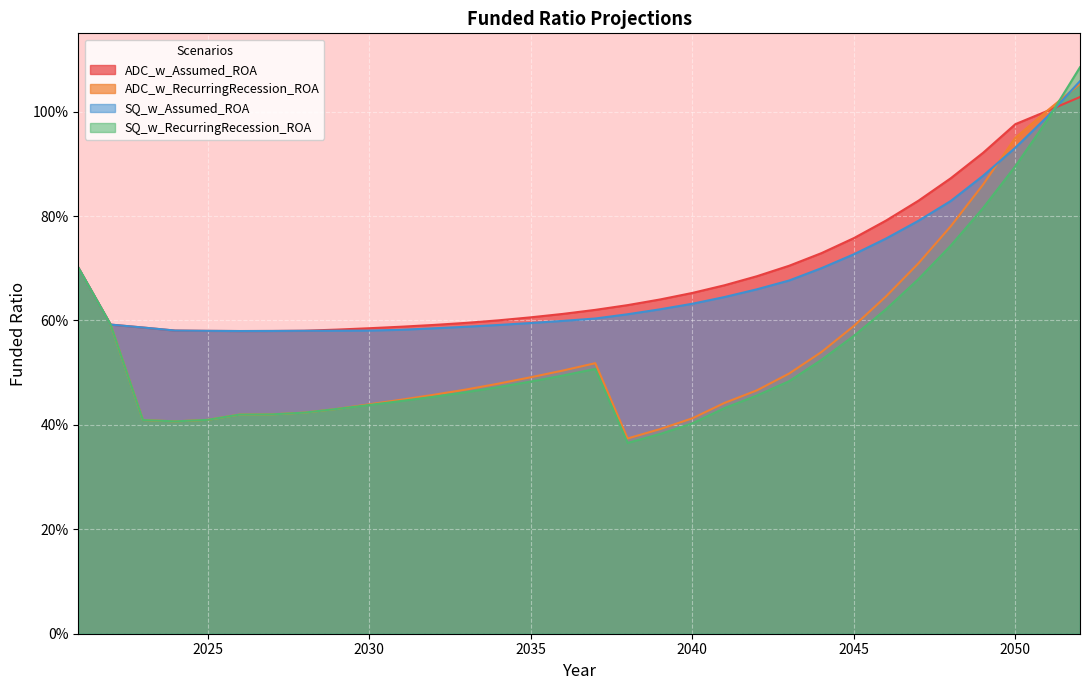

Which series ends up on top after the final intersection of ADC_w_RecurringRecession_ROA and SQ_w_RecurringRecession_ROA?

SQ_w_RecurringRecession_ROA